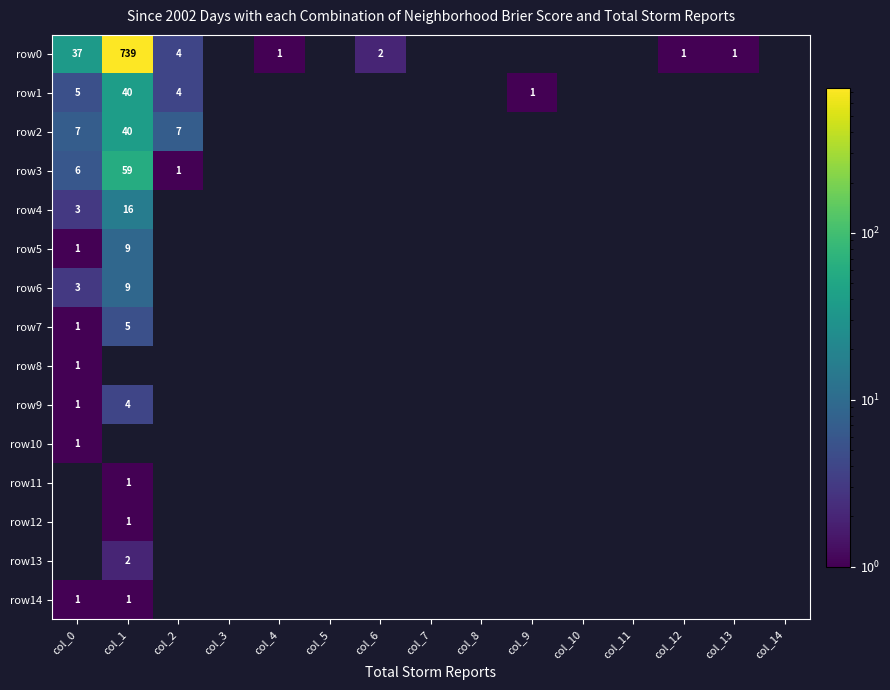

The value of row2 at col_2 is 4. True or false?

False